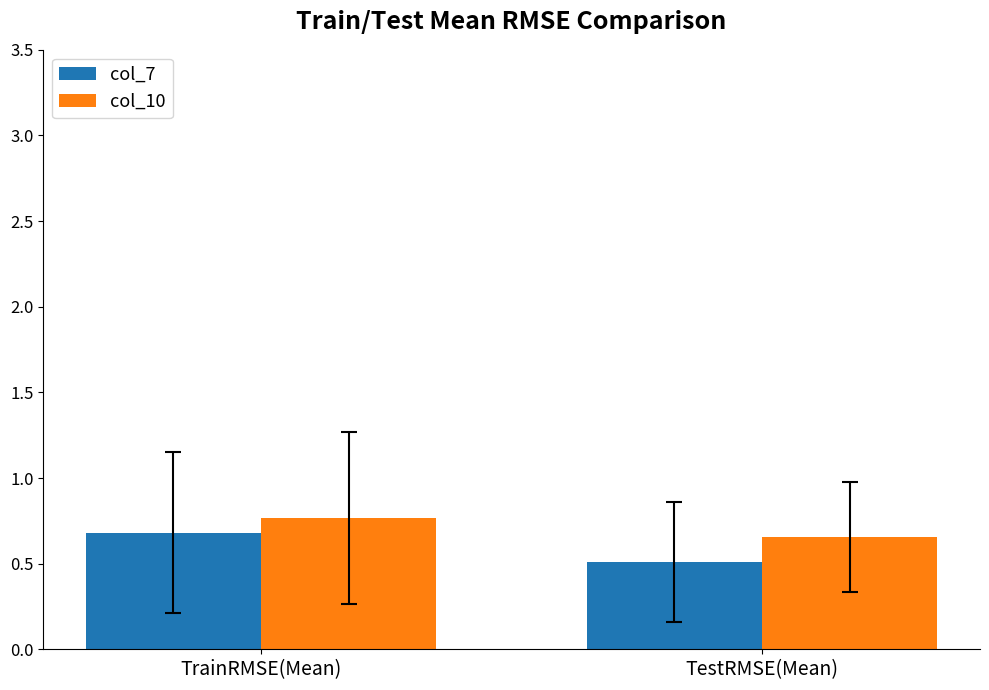

Which series has the widest spread of values?

col_7